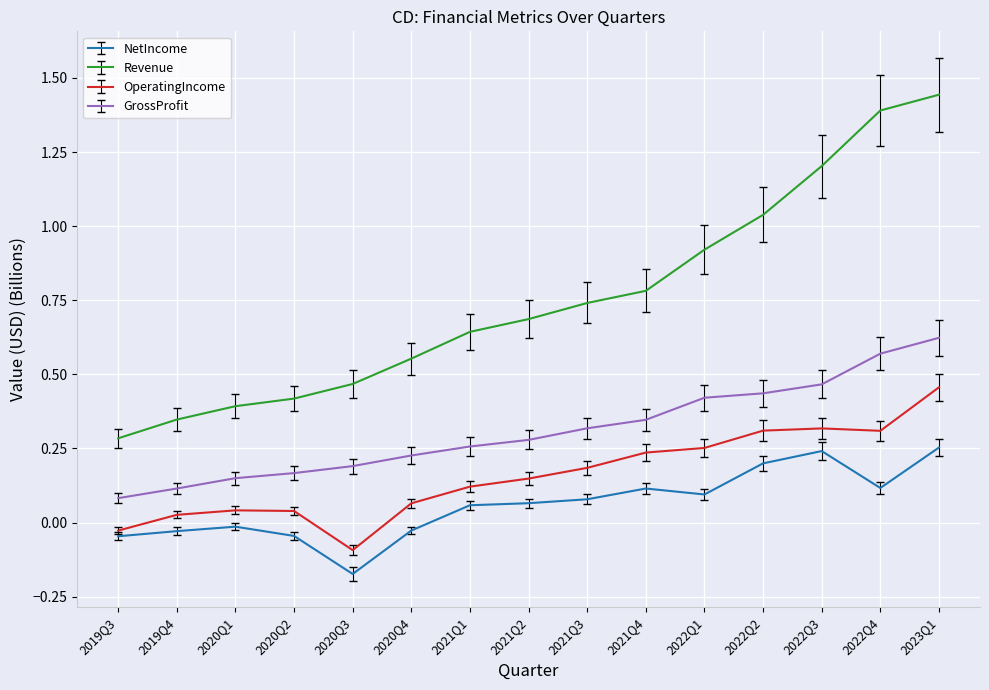

How many values in NetIncome are below zero?

6